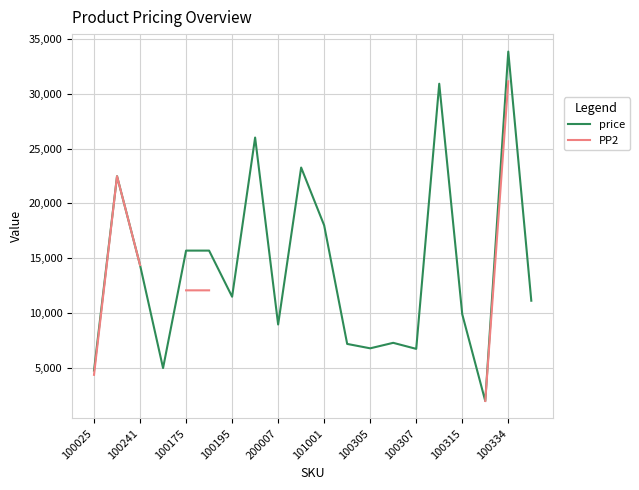

What is the highest value of the price series?

33828